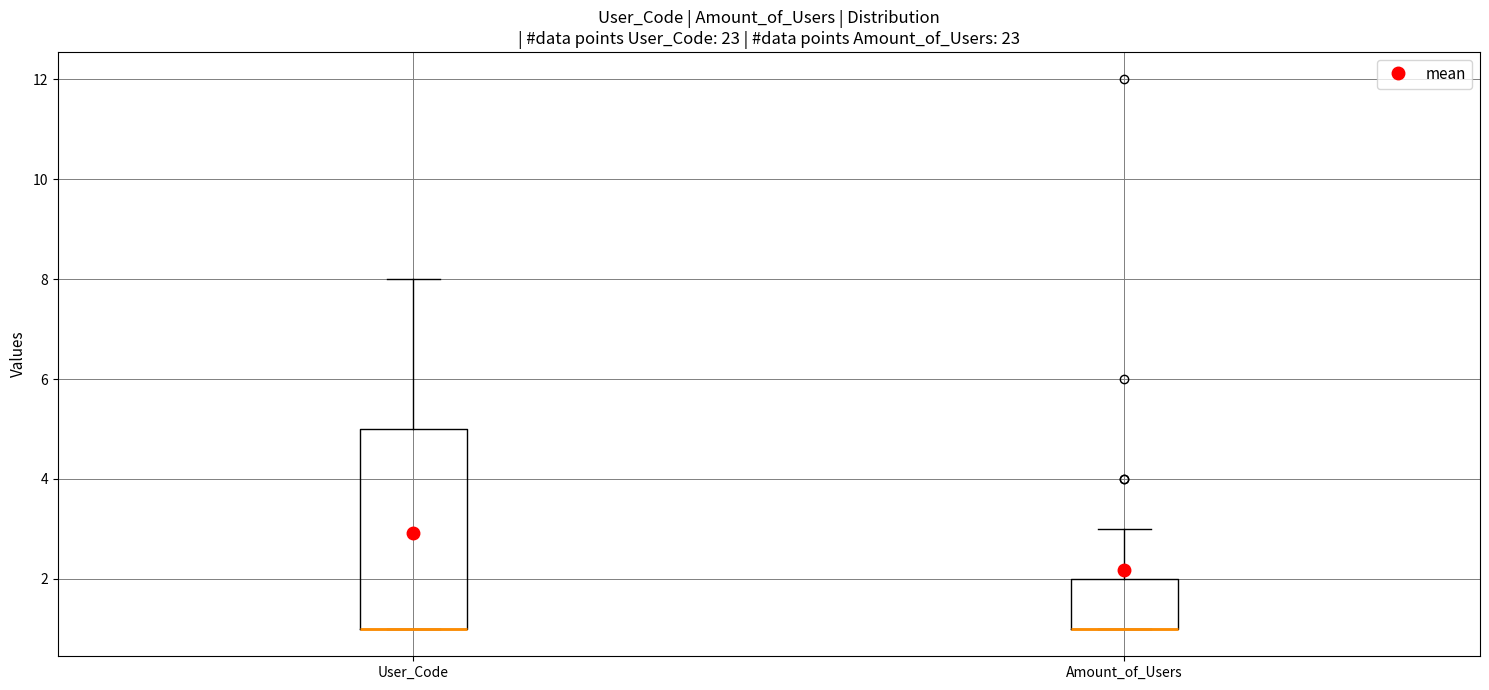

Reading left to right, transcribe this box plot: for each box, give where its median line is, the range the box spans, and where its two whiskers end, as read against the y-axis. The values are not printed on the chart, so give them approximately, as read against the axis.

User_Code: median 1 (drawn on the box's lower edge), box 1 to 5, whiskers 1 to 8
Amount_of_Users: median 1 (drawn on the box's lower edge), box 1 to 2, whiskers 1 to 3